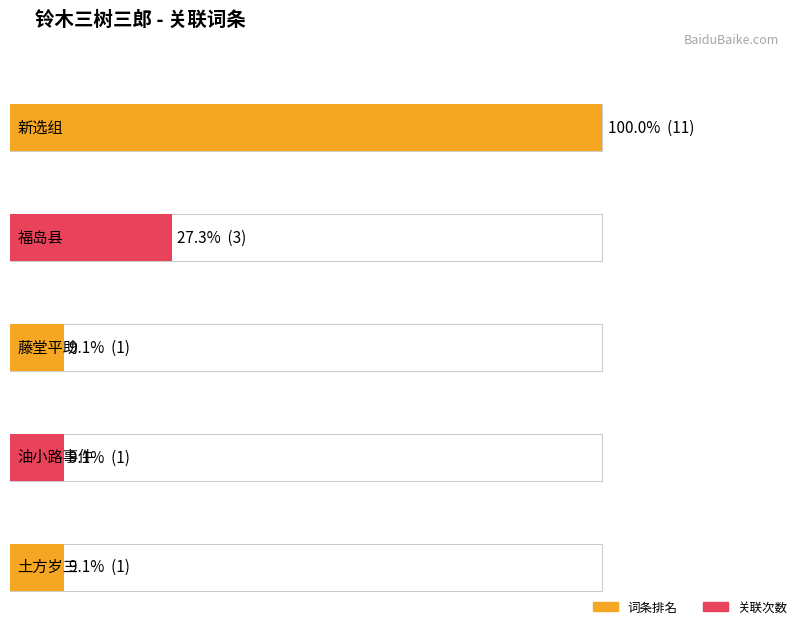

At how many categories does at least one series exceed 5?

1